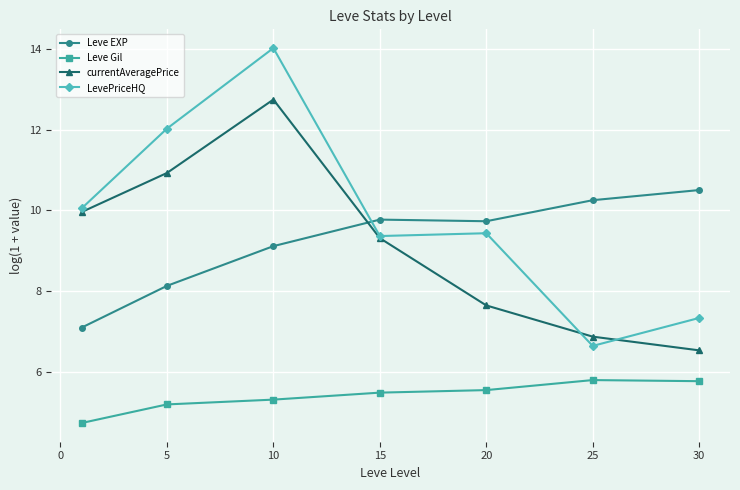

How many intersections are there between Leve EXP and LevePriceHQ?

1